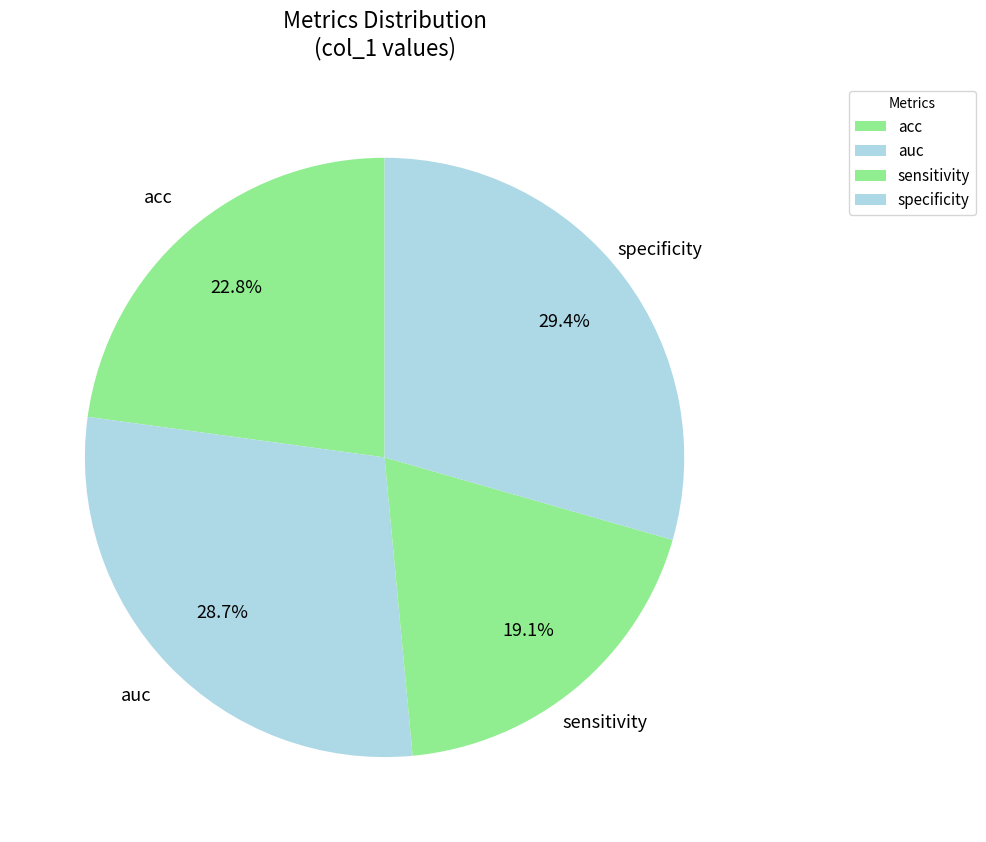

What percentage is the specificity slice, to the nearest percent?

29%